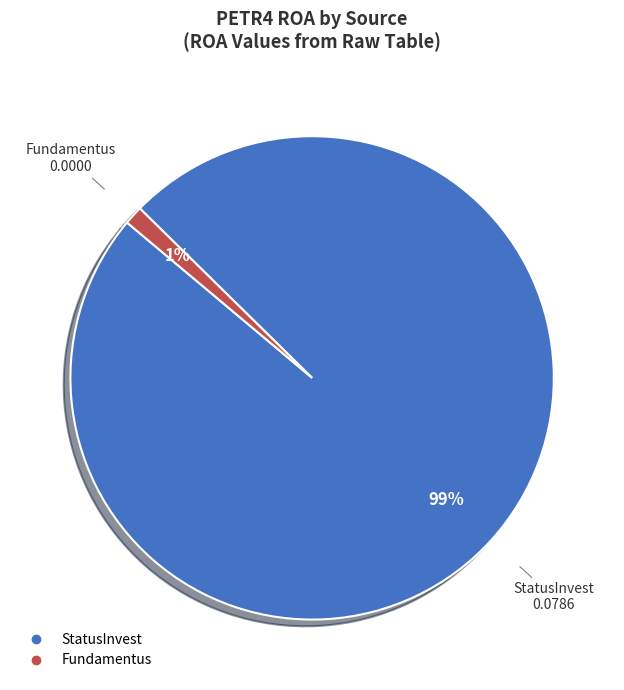

The Fundamentus slice represents 12% of the pie. True or false?

False